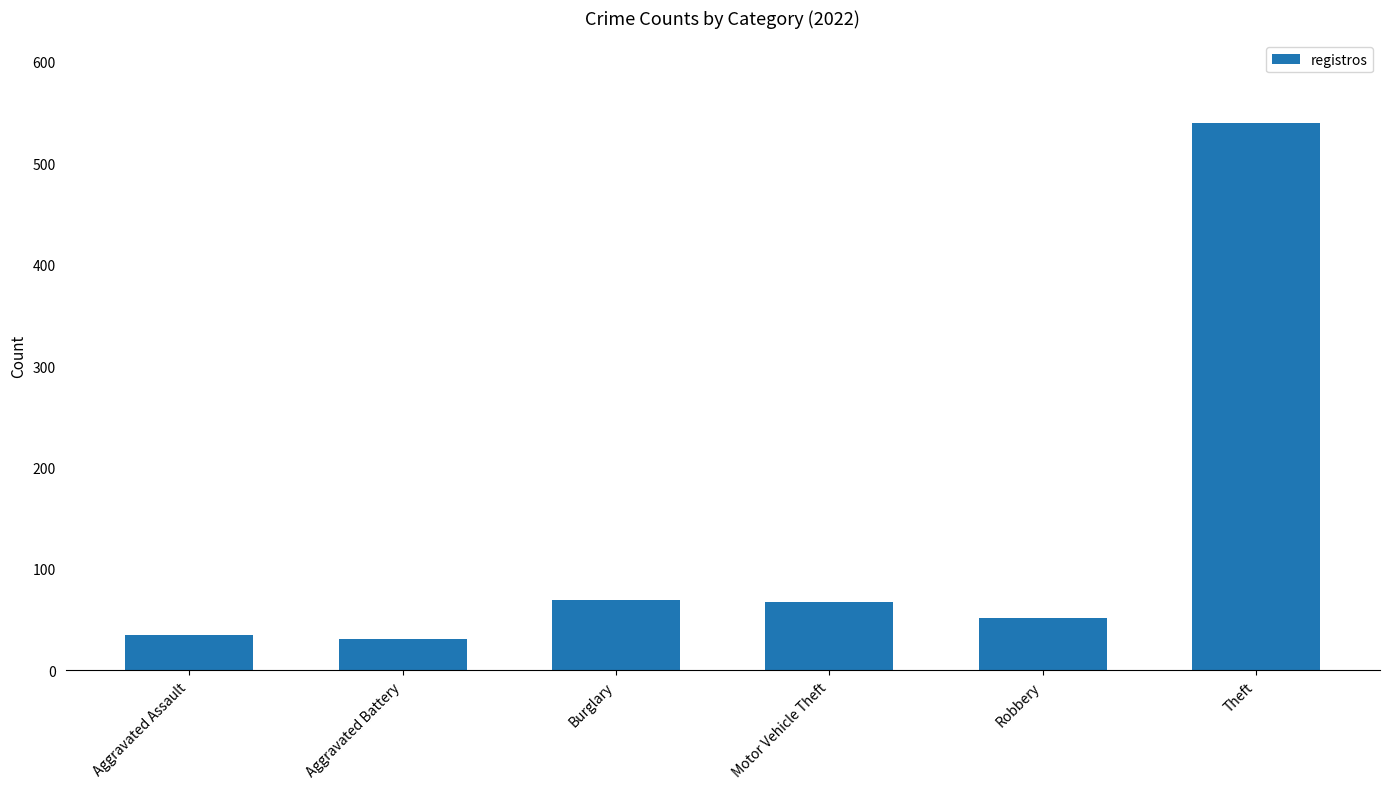

What is the minimum value shown in the chart?

31